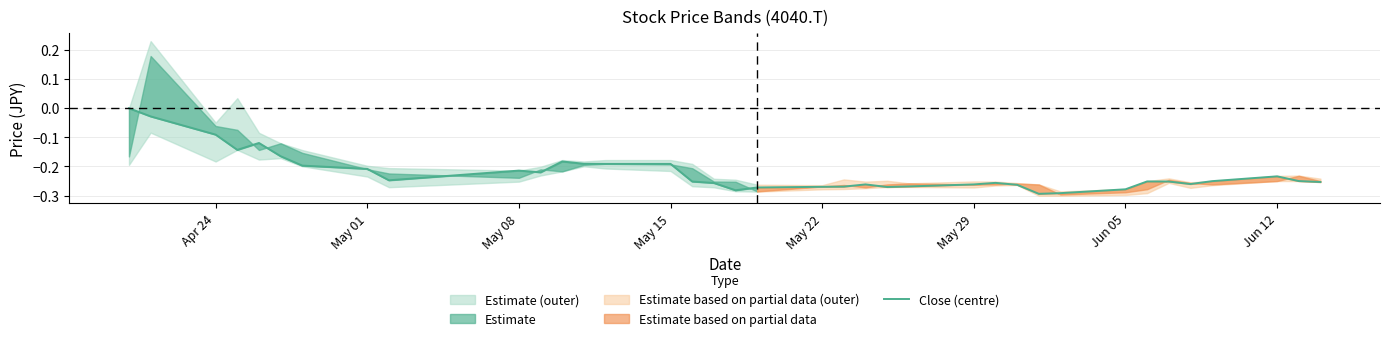

The Close (centre) series shows -0.4 at Jun 12. True or false?

False